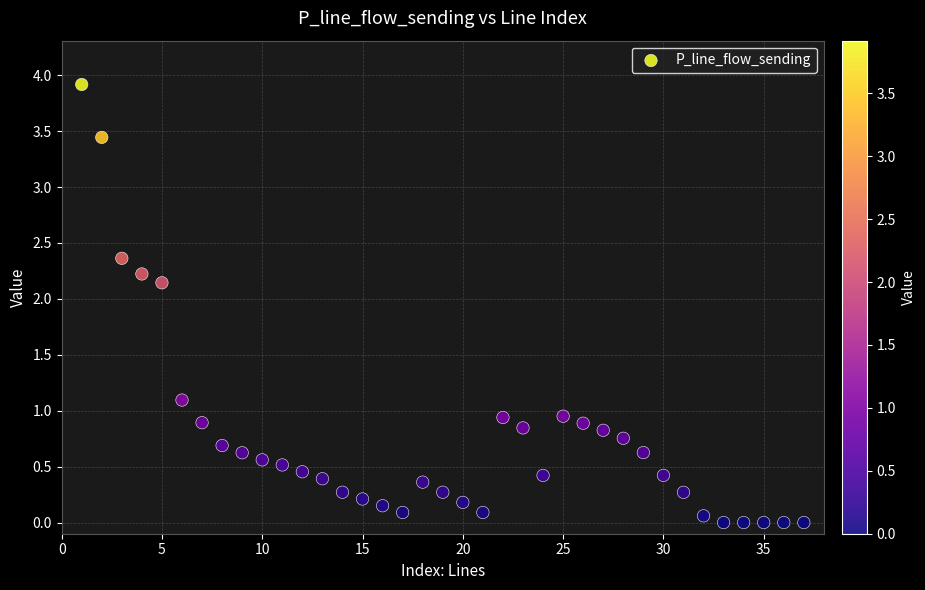

What is the range of Y values (max minus min)?

3.9